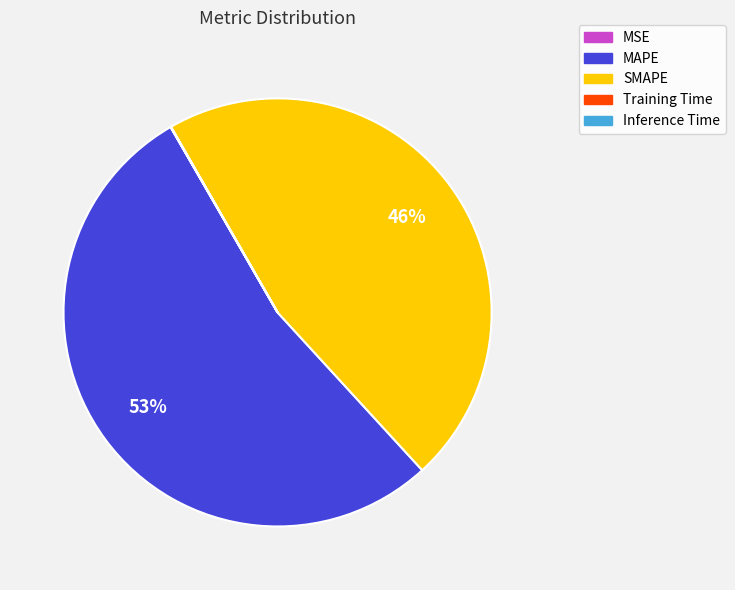

Which slice is the largest?

MAPE